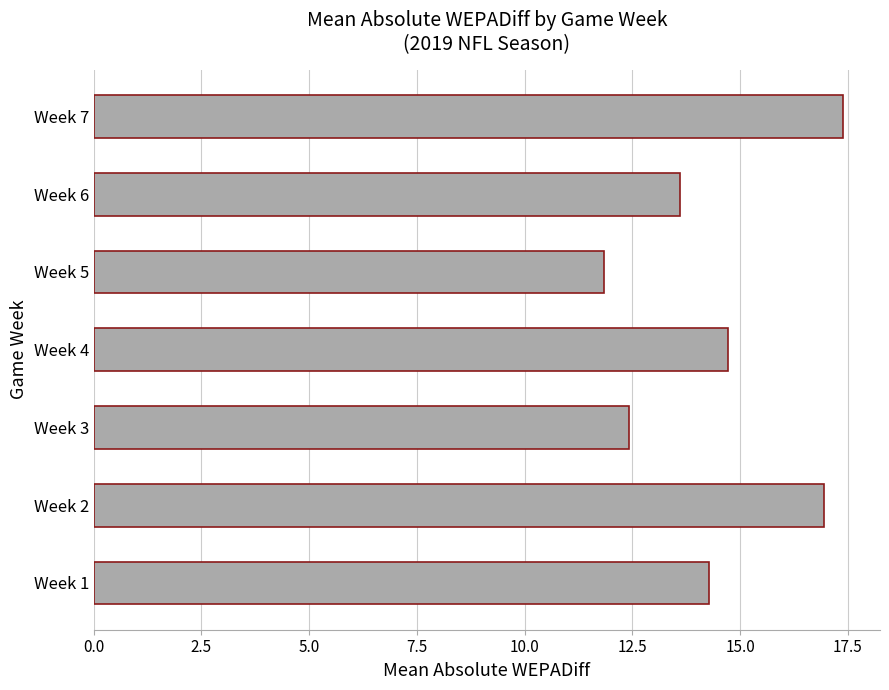

Rank the categories by value from highest to lowest.

Week 7, Week 2, Week 4, Week 1, Week 6, Week 3, Week 5